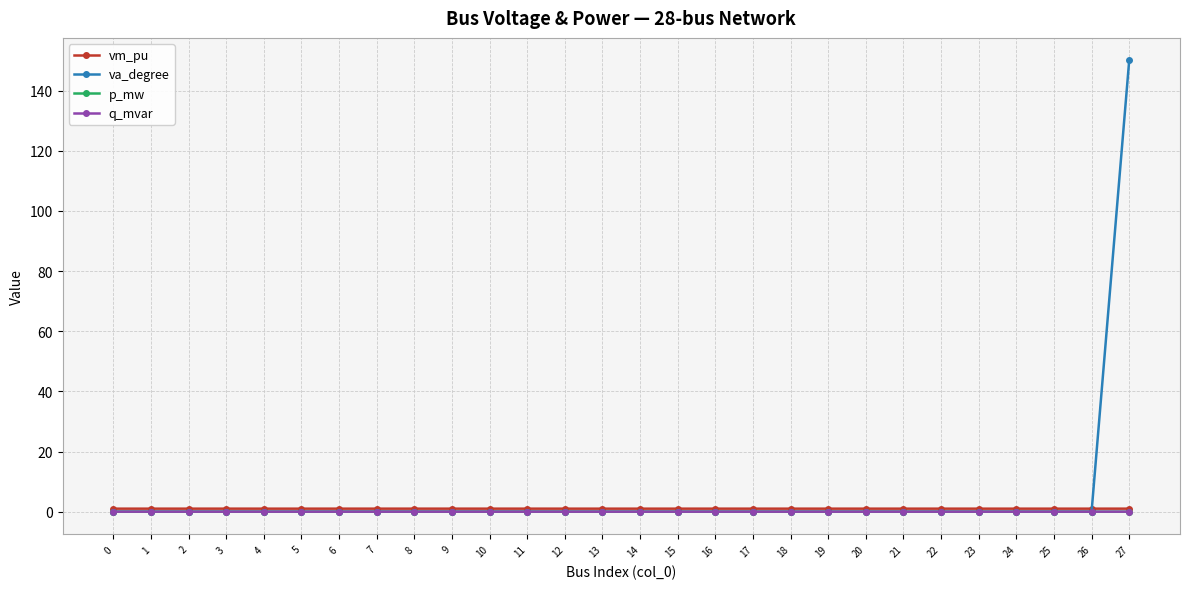

At which category is the sum across all series the highest?

27